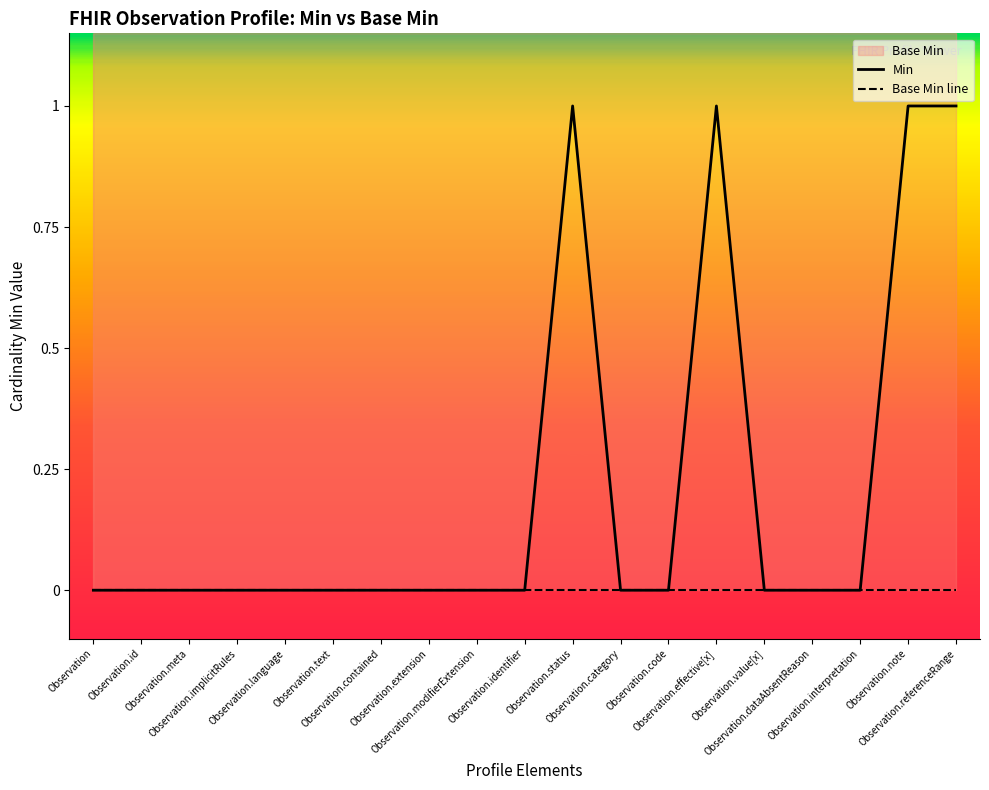

How many values in Min are above zero?

4